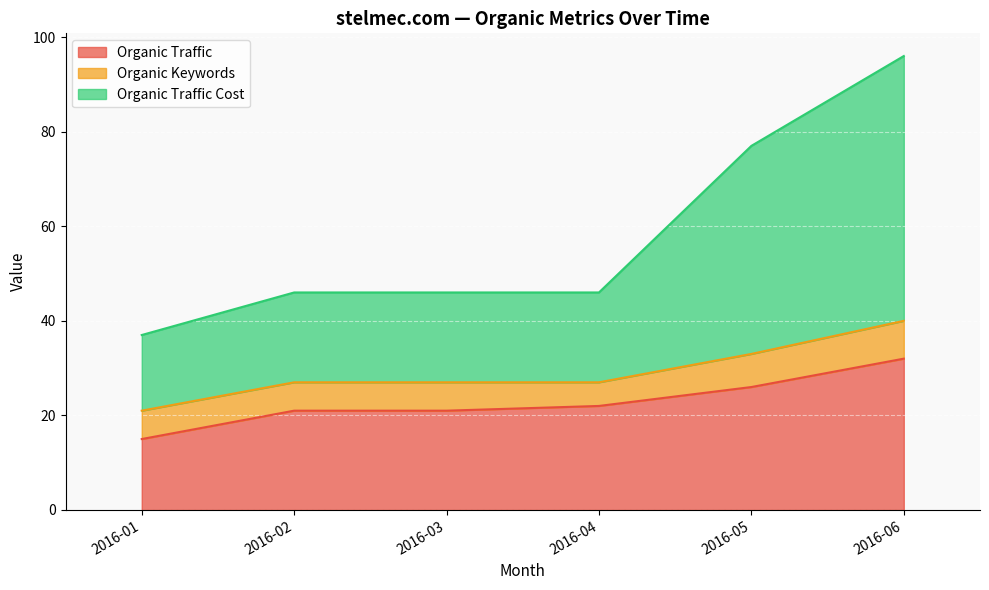

What is the total value across all series at 2016-03?

46